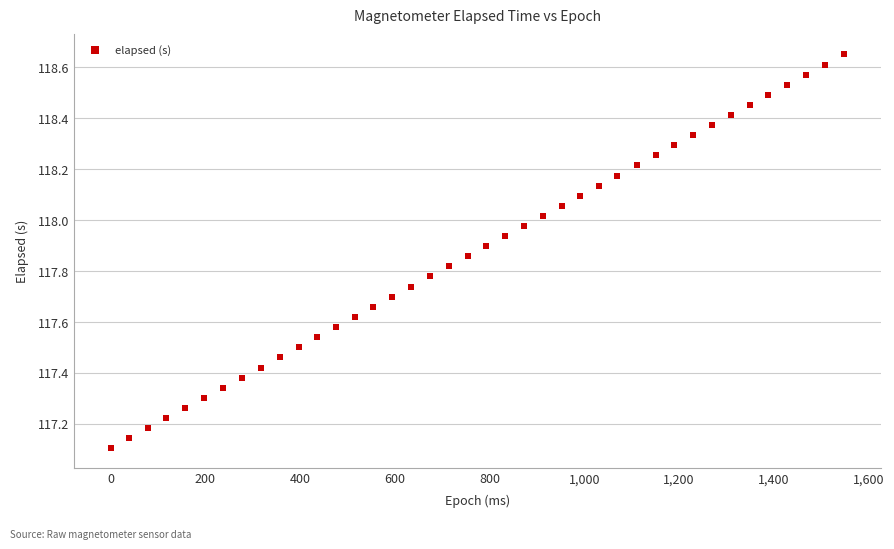

What is the range of X values (max minus min)?

1548.0